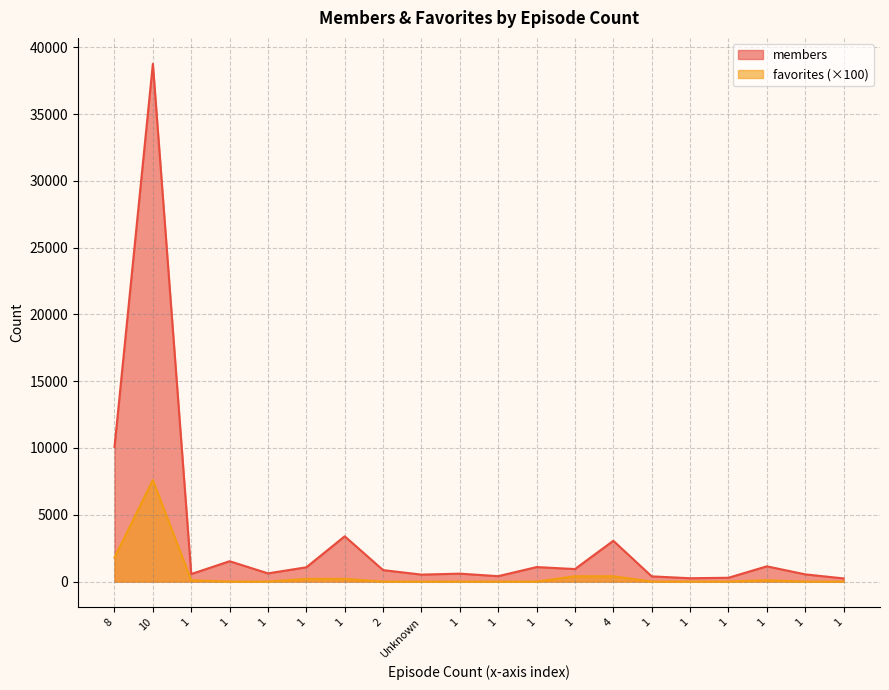

What value does the members series have at 1?

937